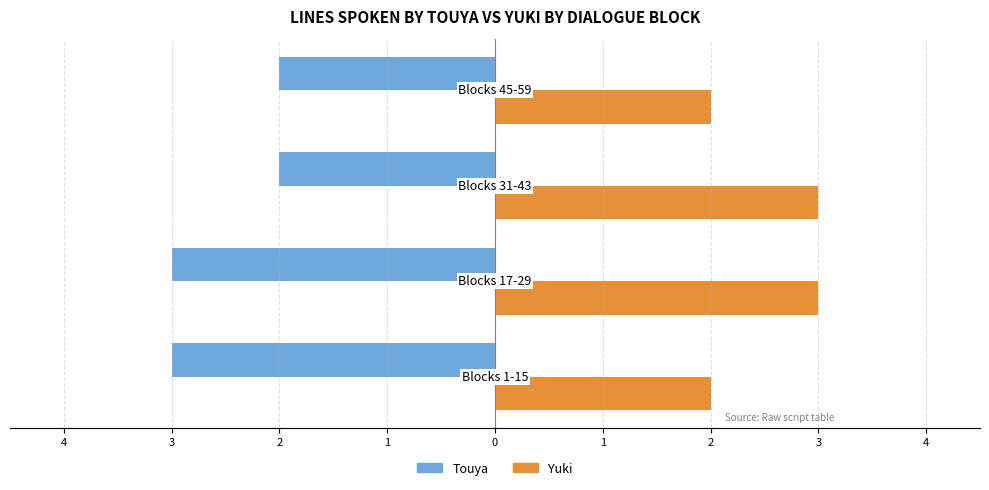

What are all the series names shown in the legend?

Touya, Yuki